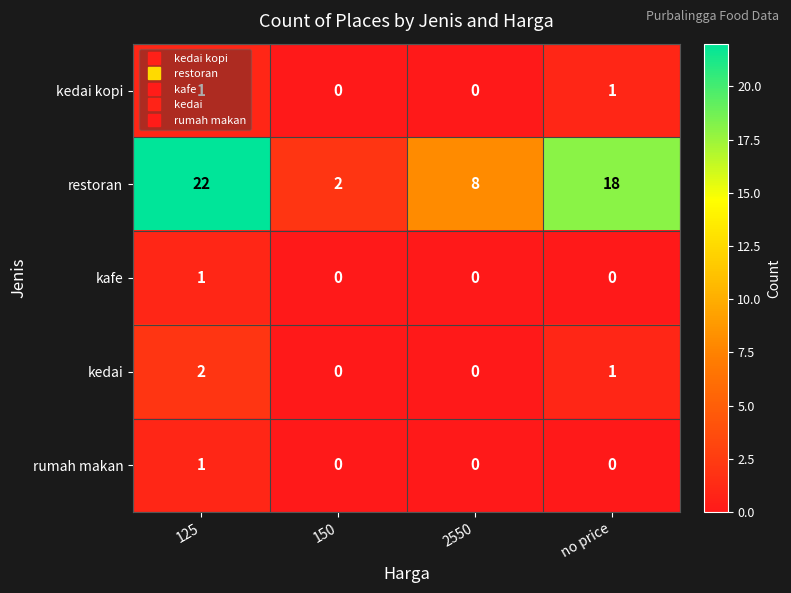

Between 150 and 2550, which series saw the biggest shift?

restoran